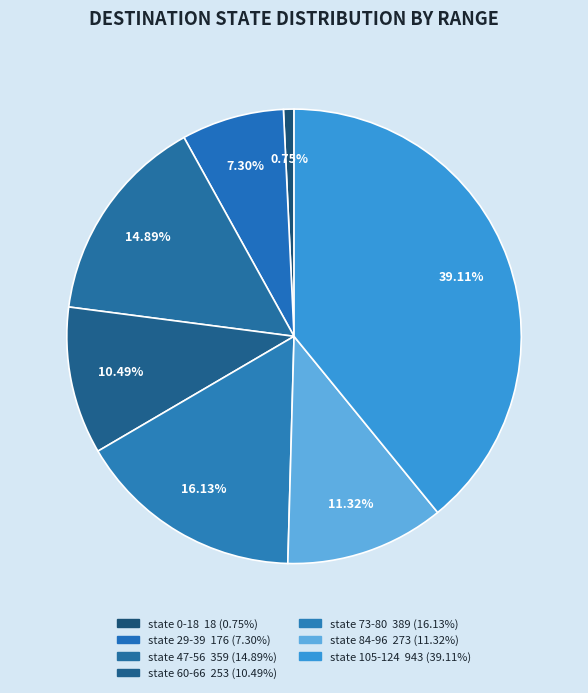

Which slice is the largest?

5->124